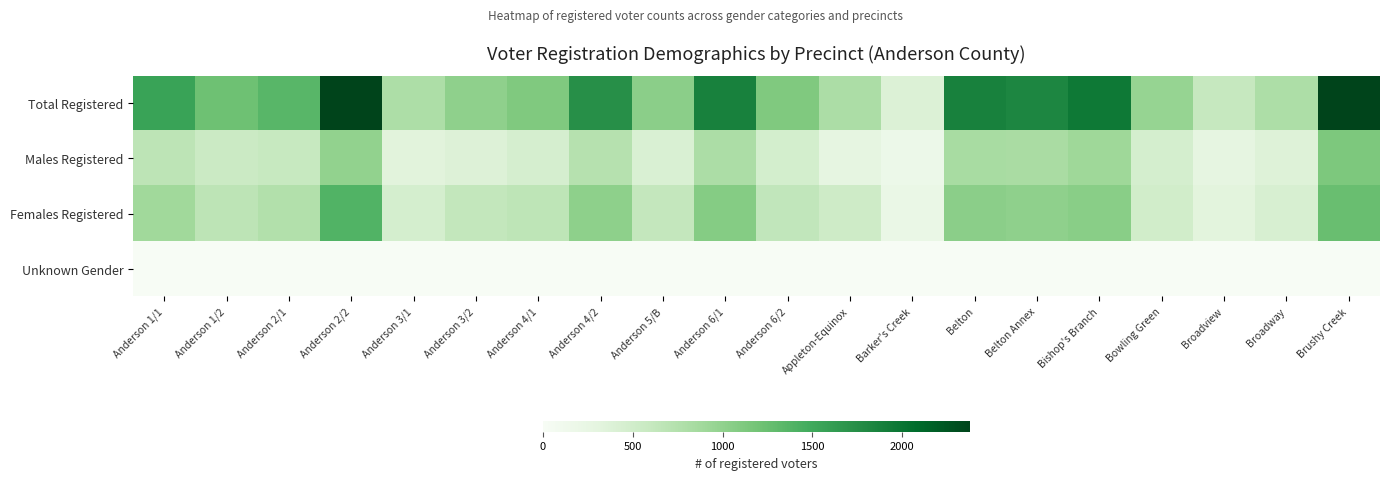

Reading left to right, transcribe all the data shown in this chart.

Total Registered: Anderson 1/1=1558	Anderson 1/2=1226	Anderson 2/1=1347	Anderson 2/2=2375	Anderson 3/1=793	Anderson 3/2=1006	Anderson 4/1=1109	Anderson 4/2=1744	Anderson 5/B=1038	Anderson 6/1=1874	Anderson 6/2=1109	Appleton-Equinox=801	Barker's Creek=385	Belton=1874	Belton Annex=1827	Bishop's Branch=1952	Bowling Green=961	Broadview=595	Broadway=794	Brushy Creek=2378
Males Registered: Anderson 1/1=670	Anderson 1/2=553	Anderson 2/1=592	Anderson 2/2=990	Anderson 3/1=332	Anderson 3/2=378	Anderson 4/1=447	Anderson 4/2=730	Anderson 5/B=417	Anderson 6/1=800	Anderson 6/2=469	Appleton-Equinox=276	Barker's Creek=175	Belton=835	Belton Annex=823	Bishop's Branch=904	Bowling Green=459	Broadview=270	Broadway=366	Brushy Creek=1133
Females Registered: Anderson 1/1=887	Anderson 1/2=673	Anderson 2/1=754	Anderson 2/2=1385	Anderson 3/1=461	Anderson 3/2=627	Anderson 4/1=662	Anderson 4/2=1014	Anderson 5/B=621	Anderson 6/1=1074	Anderson 6/2=639	Appleton-Equinox=524	Barker's Creek=210	Belton=1038	Belton Annex=1004	Bishop's Branch=1047	Bowling Green=501	Broadview=325	Broadway=428	Brushy Creek=1245
Unknown Gender: Anderson 1/1=1	Anderson 1/2=0	Anderson 2/1=1	Anderson 2/2=0	Anderson 3/1=0	Anderson 3/2=1	Anderson 4/1=0	Anderson 4/2=0	Anderson 5/B=0	Anderson 6/1=0	Anderson 6/2=1	Appleton-Equinox=1	Barker's Creek=0	Belton=1	Belton Annex=0	Bishop's Branch=1	Bowling Green=1	Broadview=0	Broadway=0	Brushy Creek=0